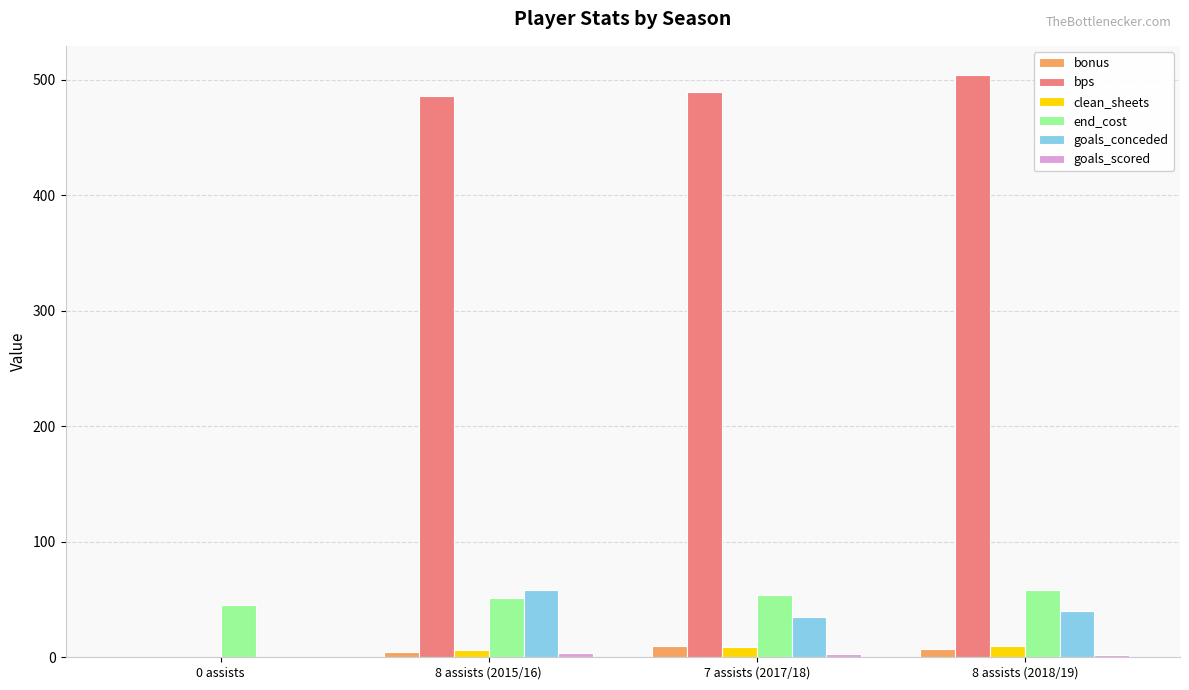

What is the highest value of the end_cost series?

58